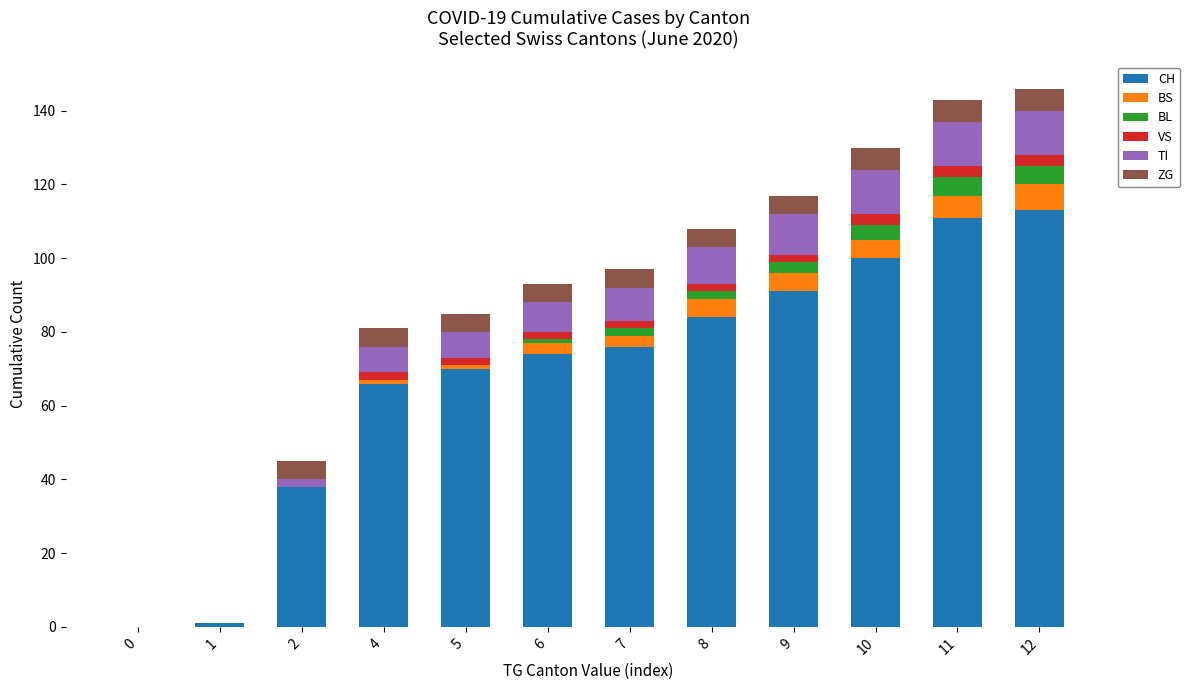

What is the maximum value for CH?

113